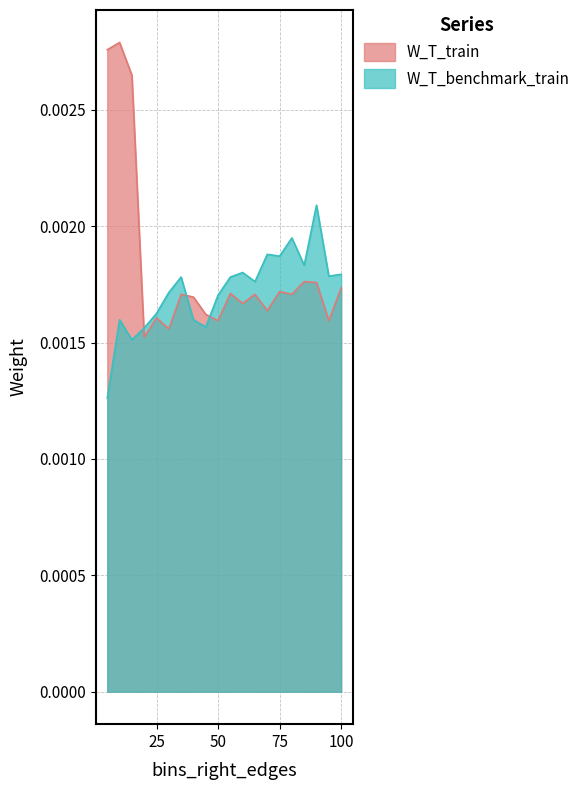

Rank the series by their average value, from lowest to highest.

W_T_benchmark_train, W_T_train